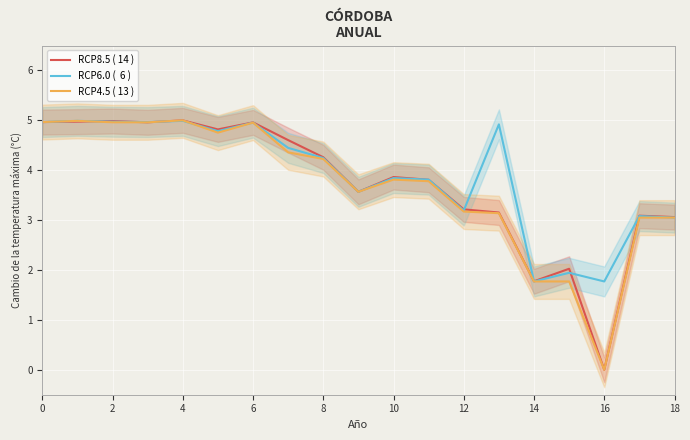

What is the sum of all RCP4.5 ( 13 ) values?

70.3